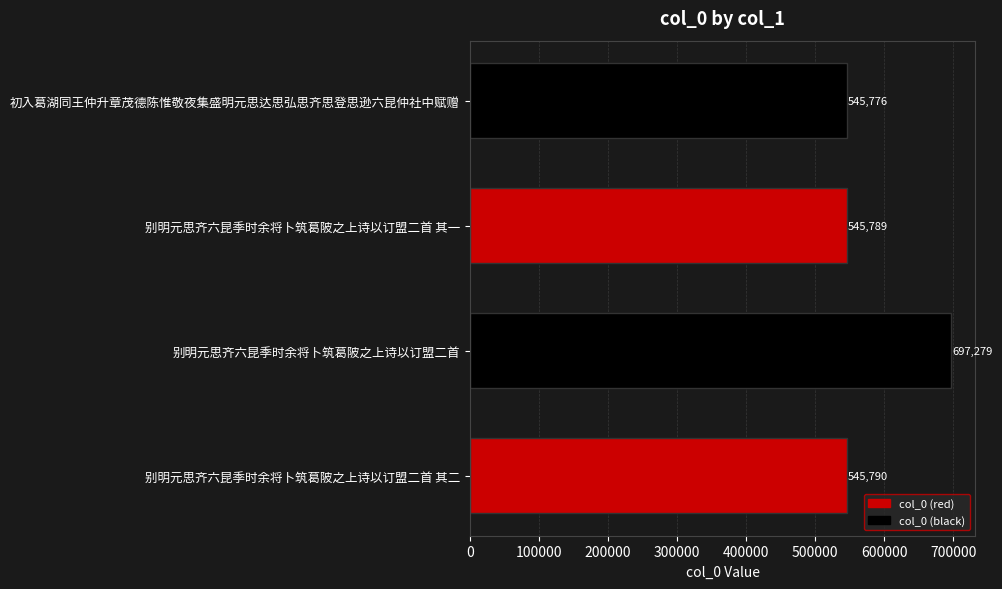

What is the minimum value shown in the chart?

545776